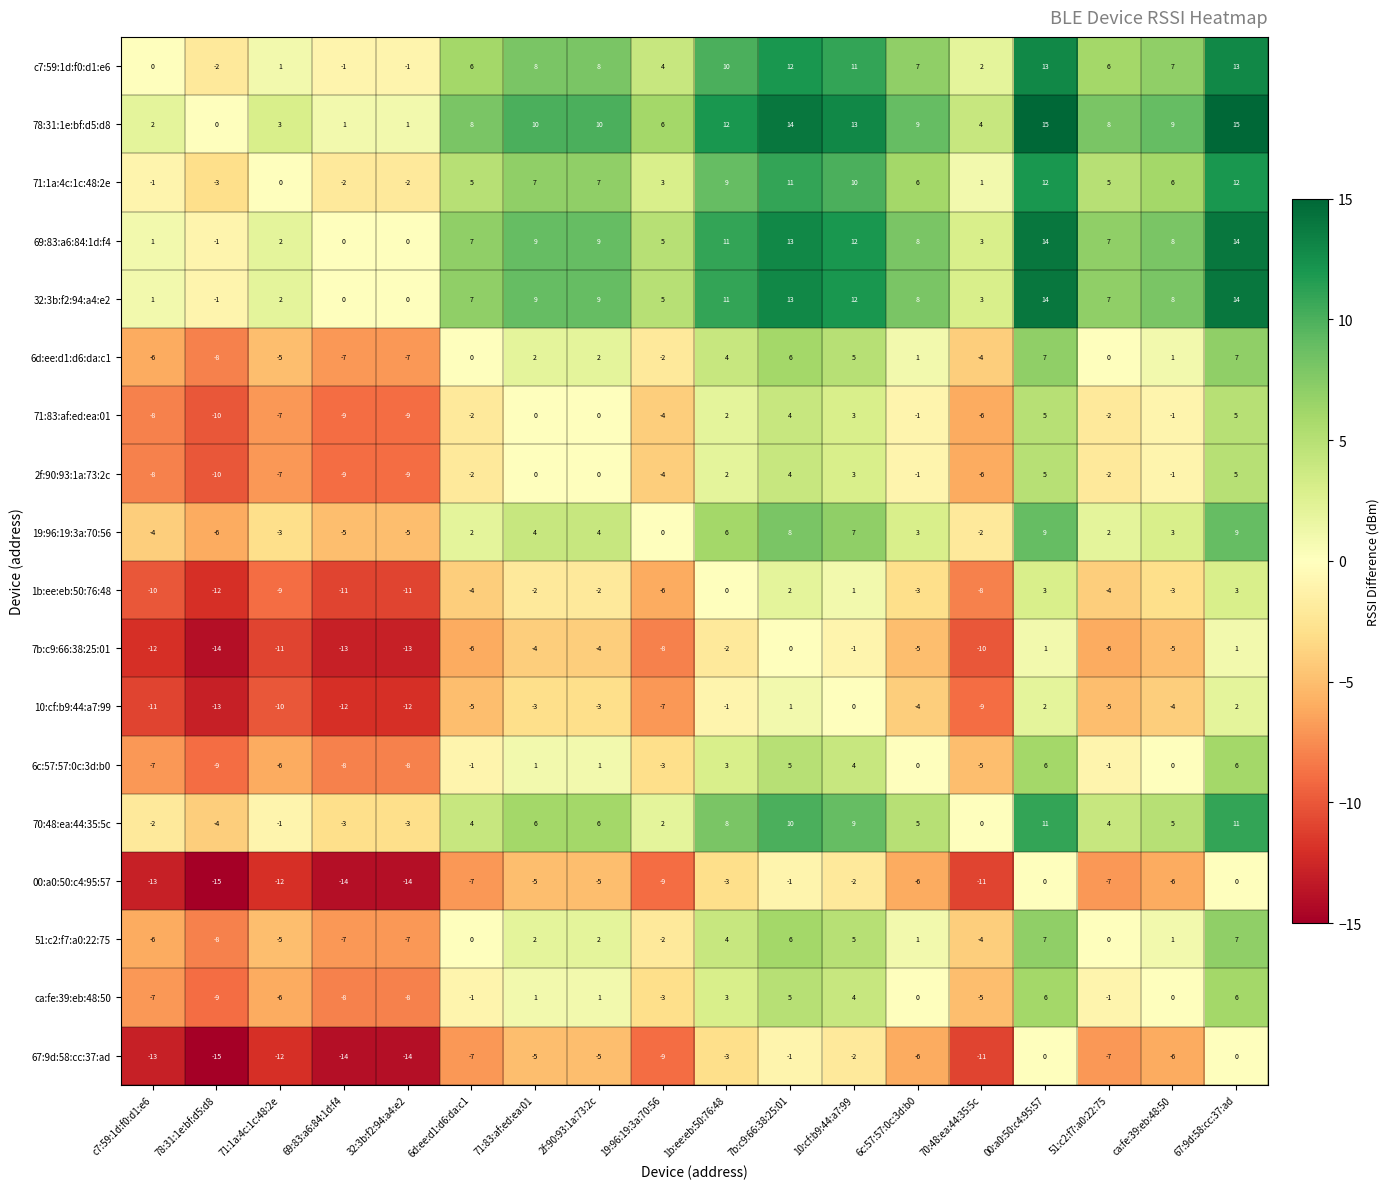

The 71:1a:4c:1c:48:2e series shows -3 at 32:3b:f2:94:a4:e2. True or false?

False